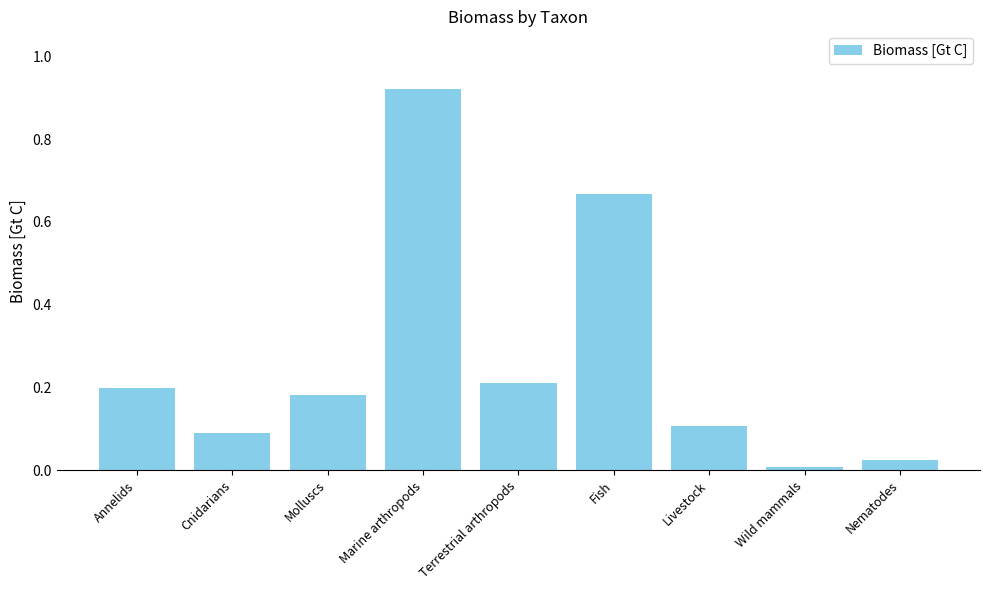

What is the difference between the values at Molluscs and Fish?

0.5